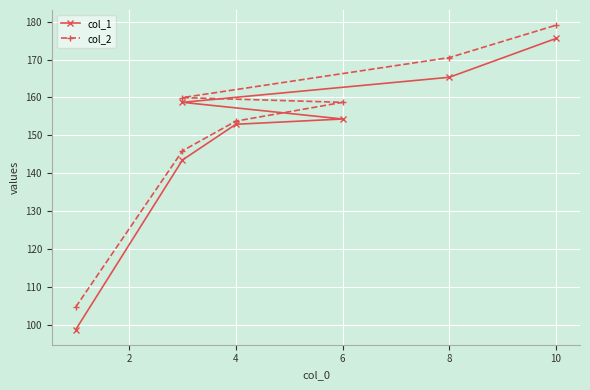

At how many categories does at least one series exceed 137?

6